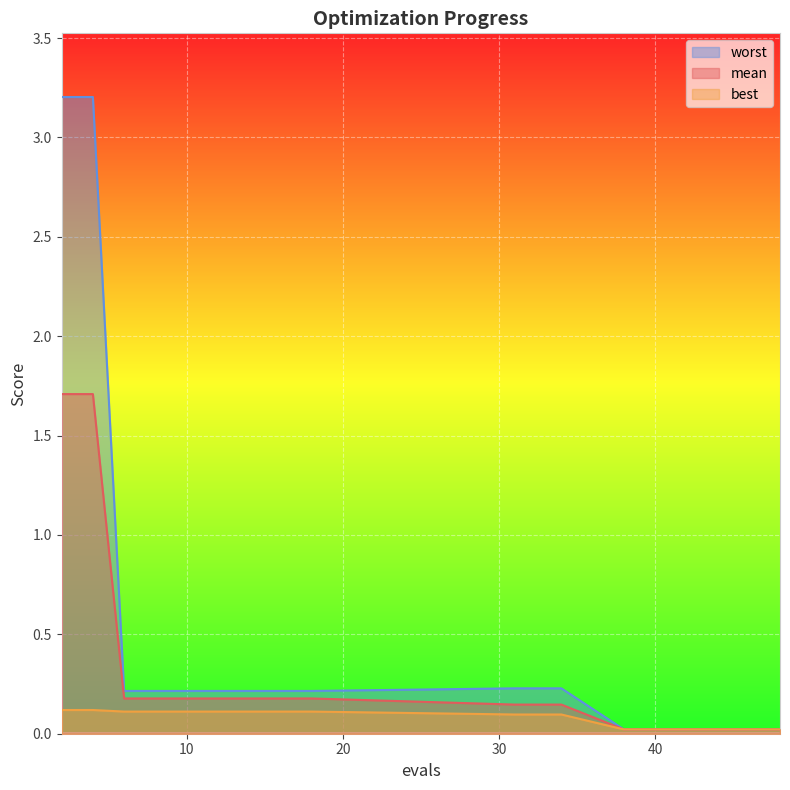

True or false: mean and worst intersect in this chart.

False